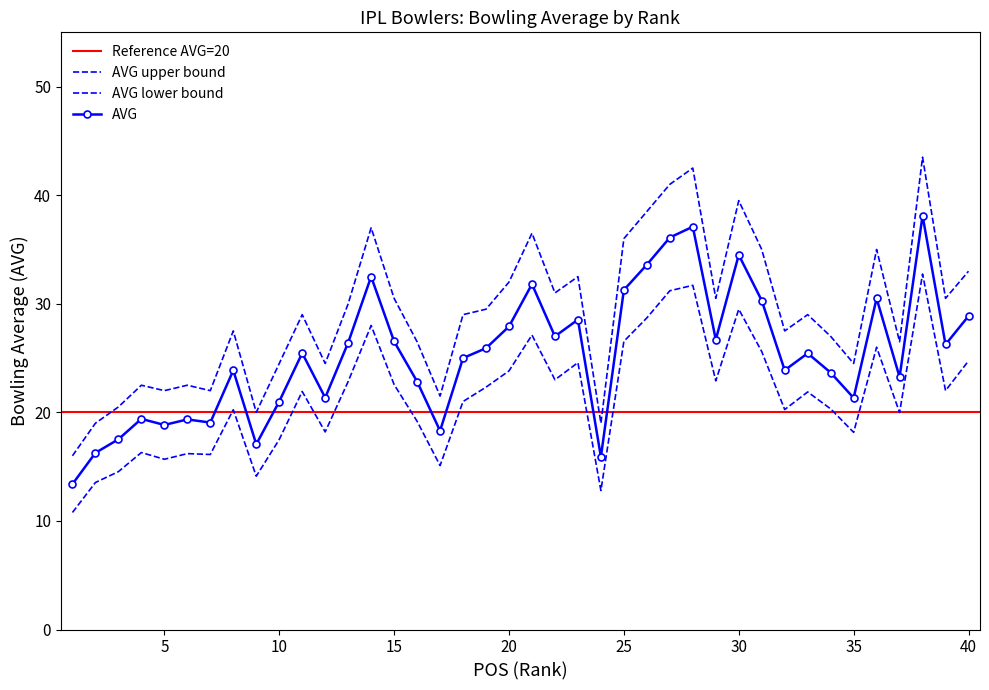

Where is the first local maximum for AVG?

4